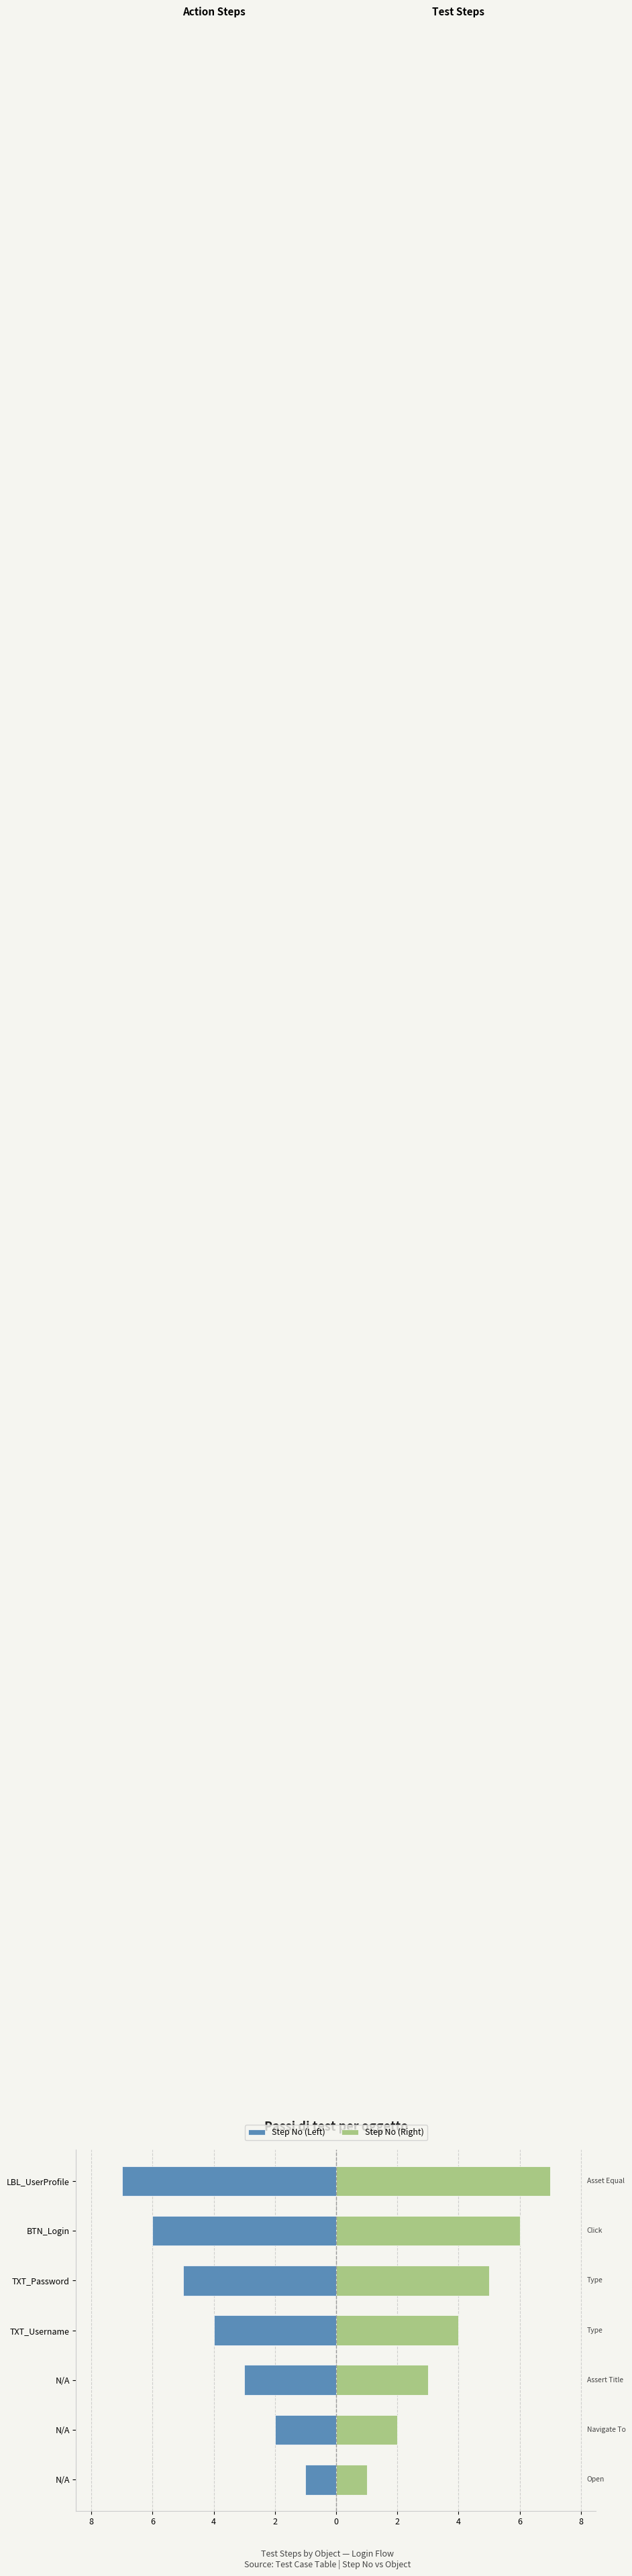

How many distinct data groups are displayed?

2